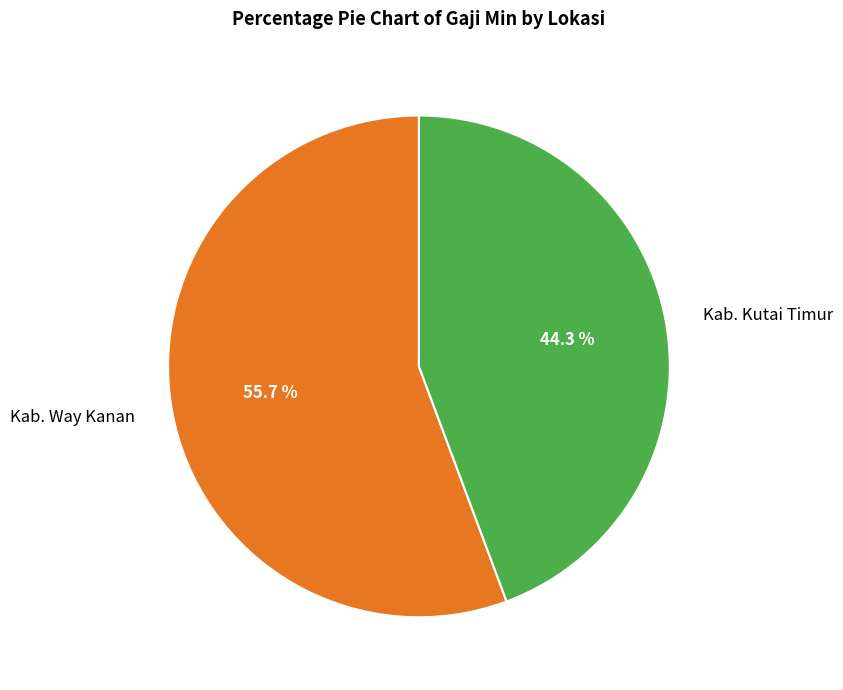

To the nearest percent, what percentage of the pie is Kab. Way Kanan?

56%